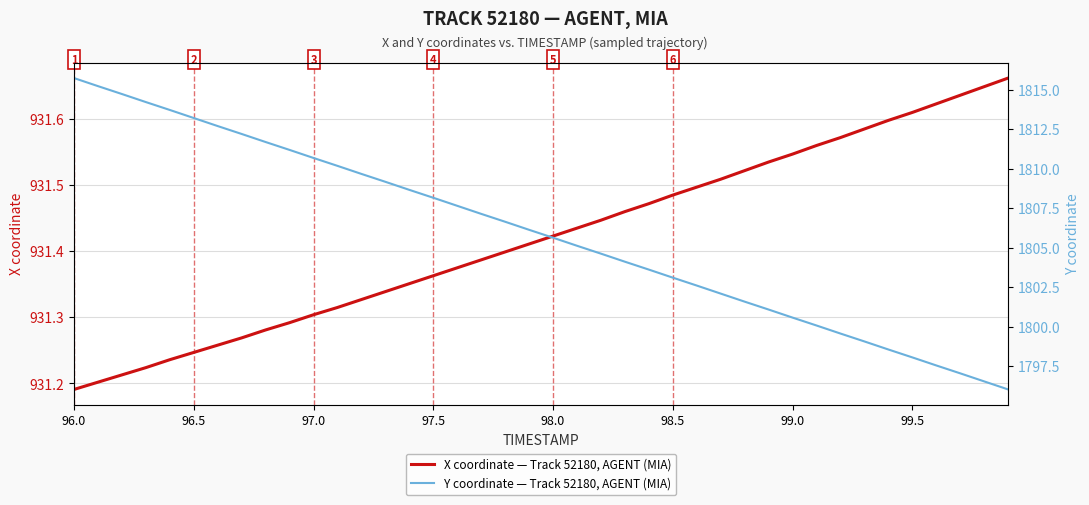

How many data points does each series have?

40